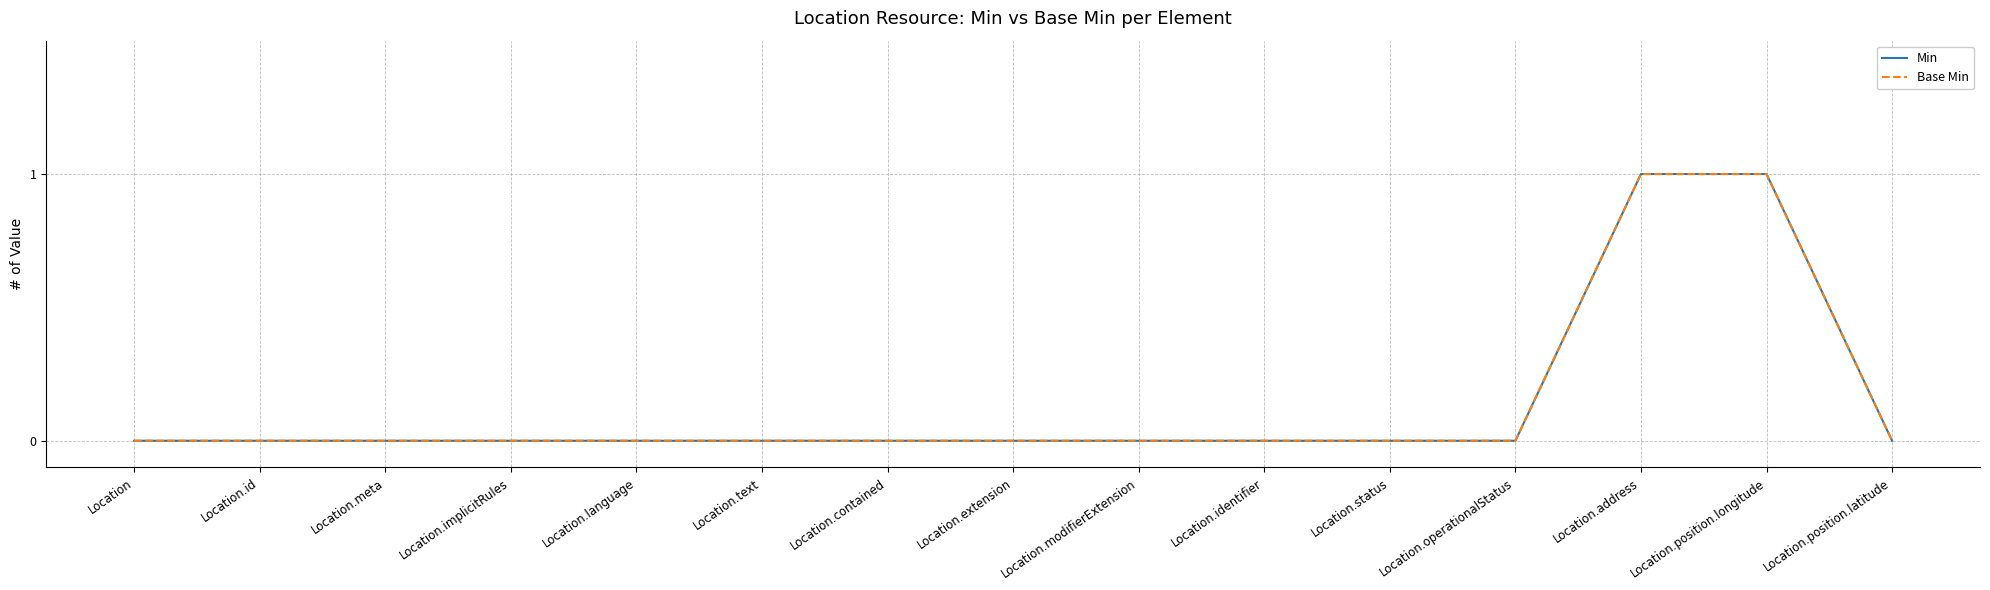

Does the chart have visible grid lines?

Yes